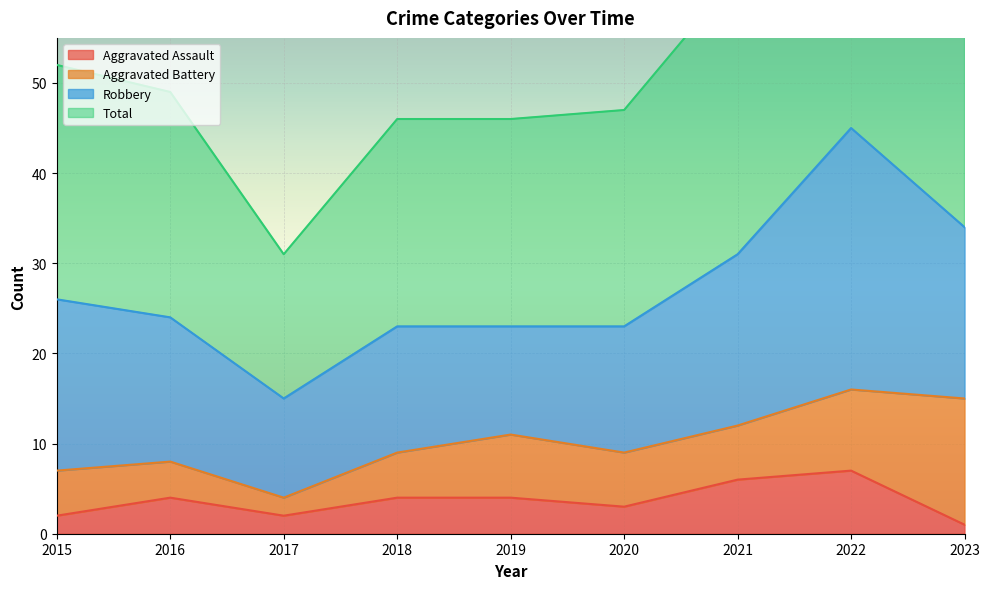

Which has a higher value, 2018 or 2020?

2018